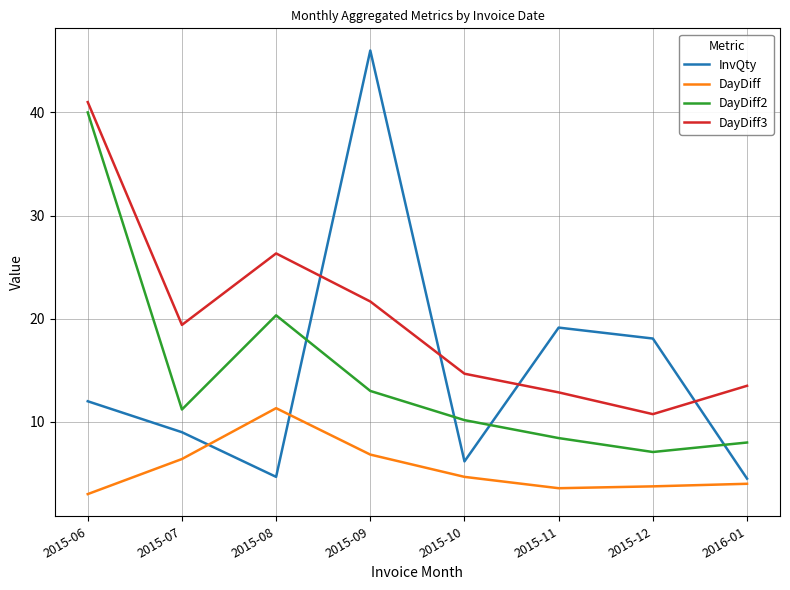

What is the approximate value of DayDiff3 at 2016-01?

13.5